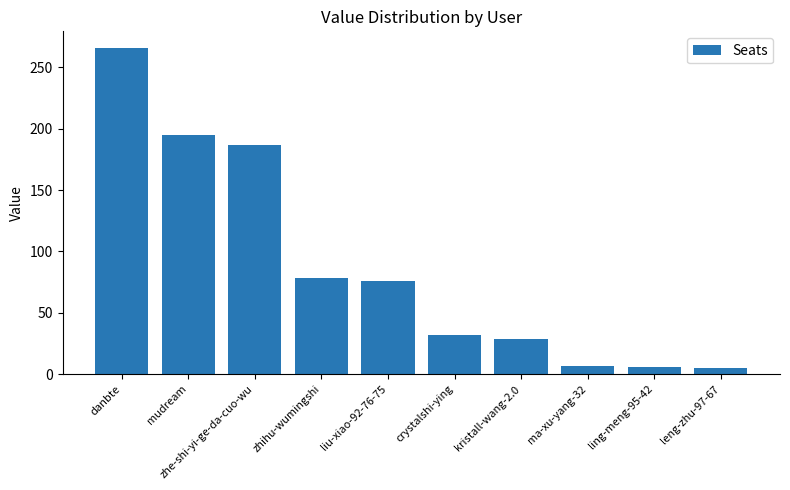

What is the difference between the maximum and minimum values?

261